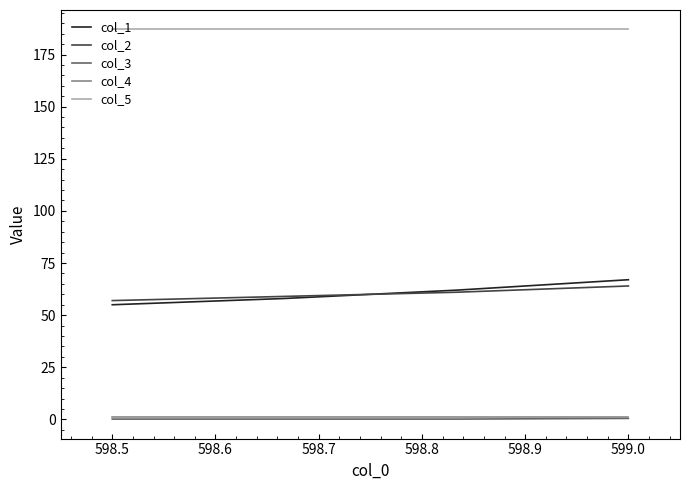

Which series has the largest range (max minus min)?

col_1